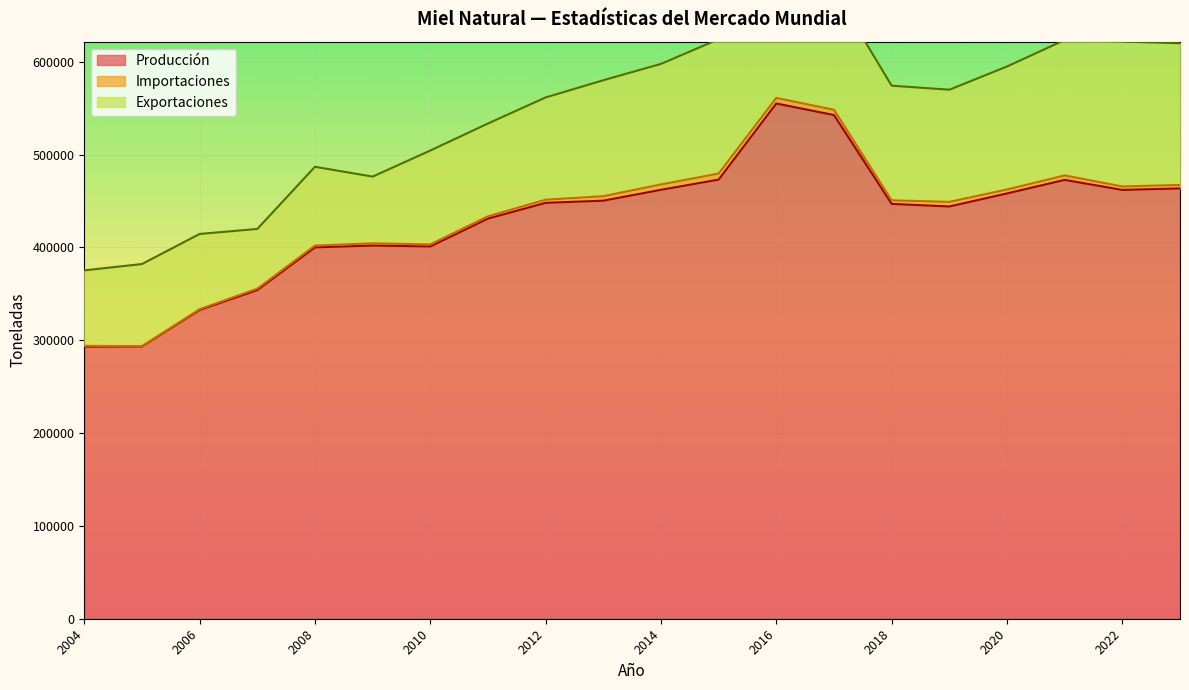

Reading left to right, what are all the values shown in this chart?

Producción: 2023=463500.0	2022=461900.0	2021=472700.0	2020=458100.0	2019=444053.8	2018=446878.6	2017=542543.6	2016=555000.0	2015=473000.0	2014=462028.0	2013=450300.0	2012=448000.0	2011=431000.0	2010=401000.0	2009=402000.0	2008=400000.0	2007=354000.0	2006=332600.0	2005=293200.0	2004=293000.0
Importaciones: 2023=3746.7	2022=3736.2	2021=4809.5	2020=4271.7	2019=4962.2	2018=3824.2	2017=5682.2	2016=6031.9	2015=6516.6	2014=5791.7	2013=4857.0	2012=3368.0	2011=2468.0	2010=2189.0	2009=2420.0	2008=1950.0	2007=1520.0	2006=799.0	2005=362.0	2004=928.0
Exportaciones: 2023=152635.9	2022=156001.8	2021=145886.0	2020=132469.4	2019=120845.5	2018=123477.3	2017=129274.1	2016=128329.6	2015=144756.1	2014=129824.3	2013=124901.0	2012=110158.0	2011=99988.0	2010=101138.0	2009=71831.0	2008=84865.0	2007=64354.0	2006=81073.0	2005=88499.0	2004=81325.0